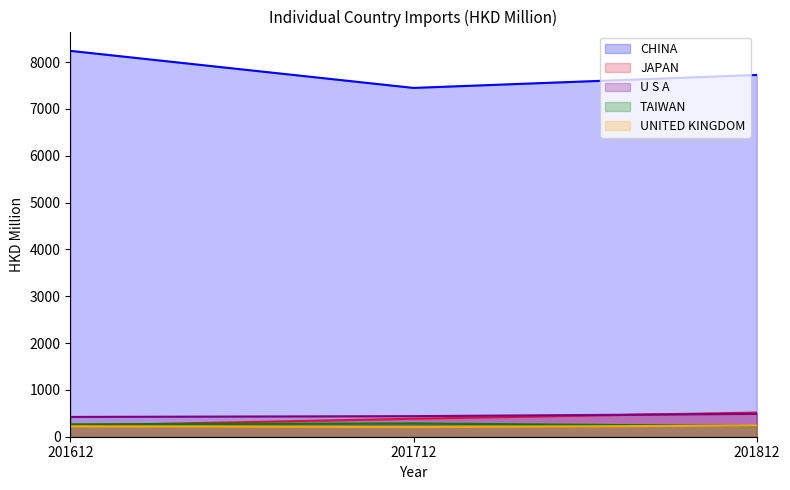

Rank the series at 201612 from lowest to highest value.

UNITED KINGDOM, JAPAN, TAIWAN, U S A, CHINA